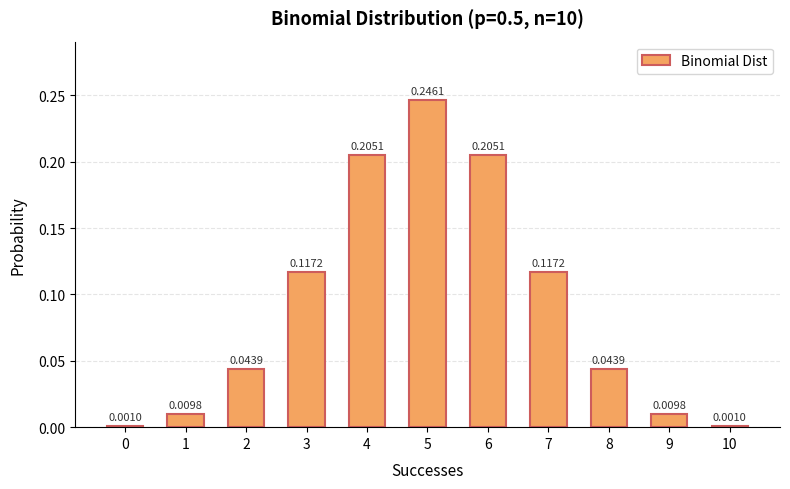

What is the change in value from 1 to 3?

+0.1